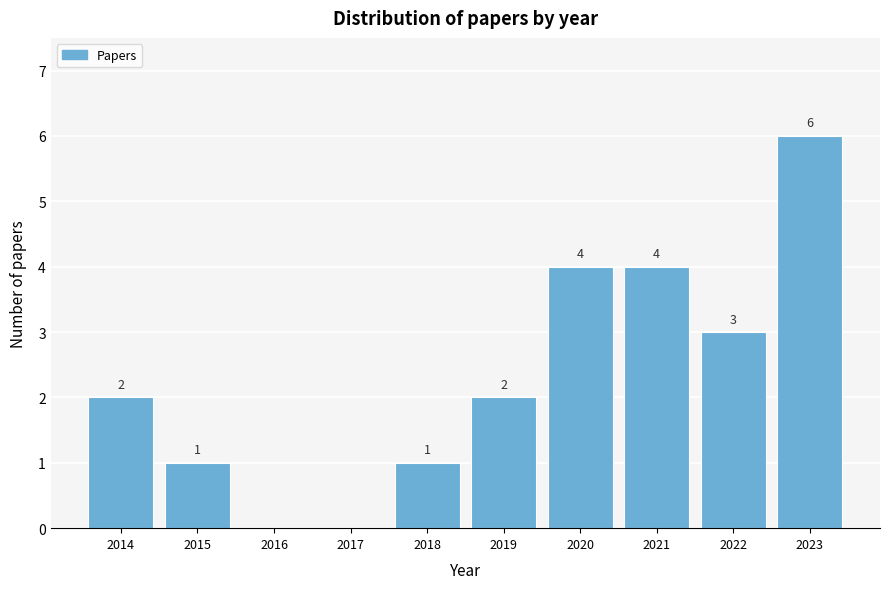

Reading left to right, extract all data points from this chart.

2014=2	2015=1	2016=0	2017=0	2018=1	2019=2	2020=4	2021=4	2022=3	2023=6